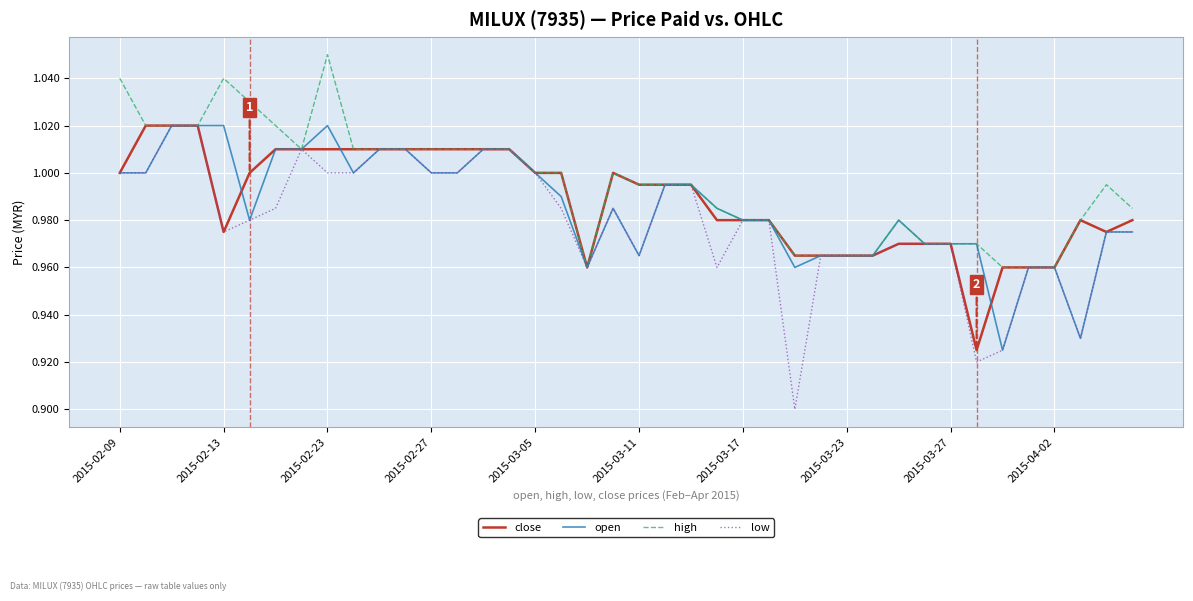

Which series has the largest total across all categories?

high